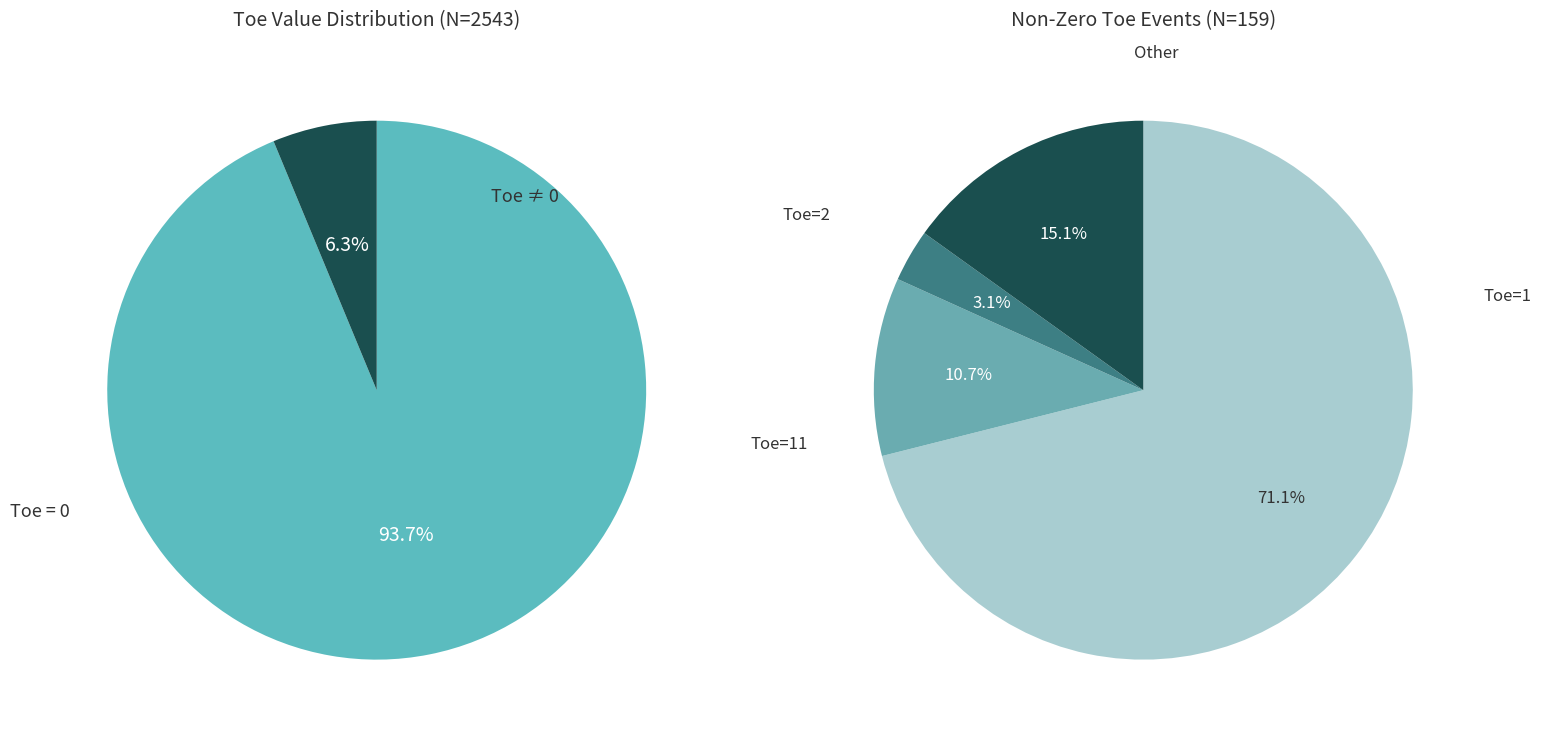

Is it true that Toe=0 is 85% of the pie?

False